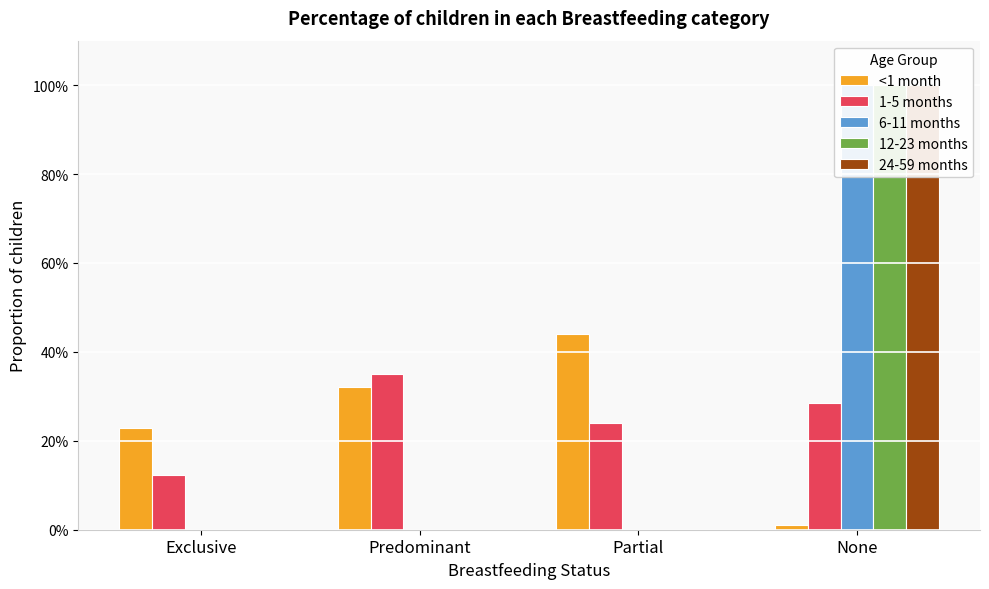

Rank the categories by 6-11 months value from lowest to highest.

Exclusive, Predominant, Partial, None